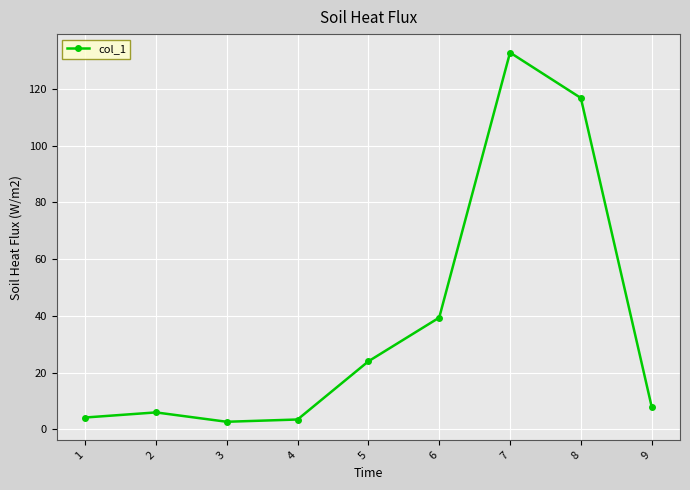

Which label corresponds to the largest value in the chart?

7